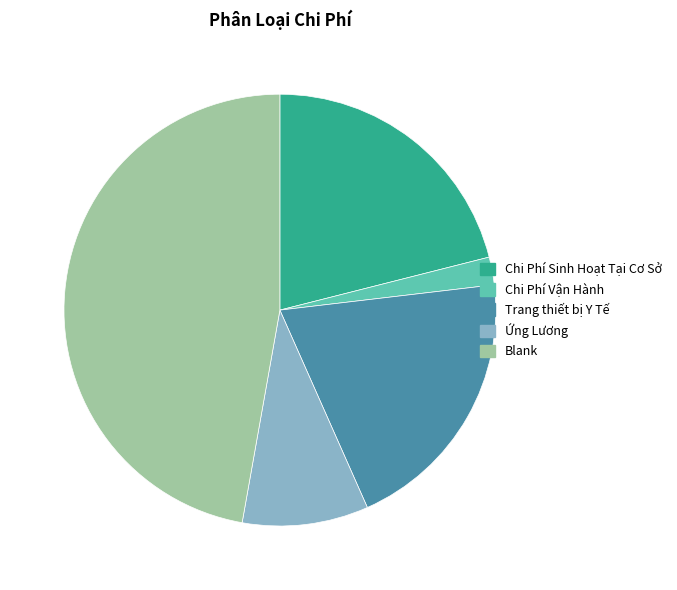

Is there any slice that represents more than half of the pie?

No